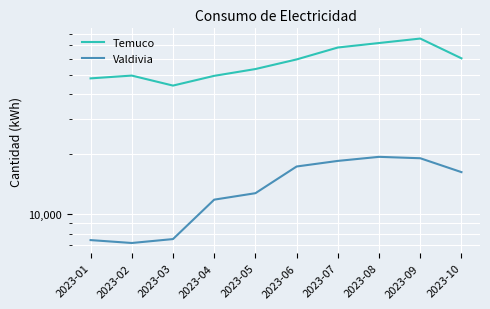

At which label does Temuco first exceed 59579?

2023-07